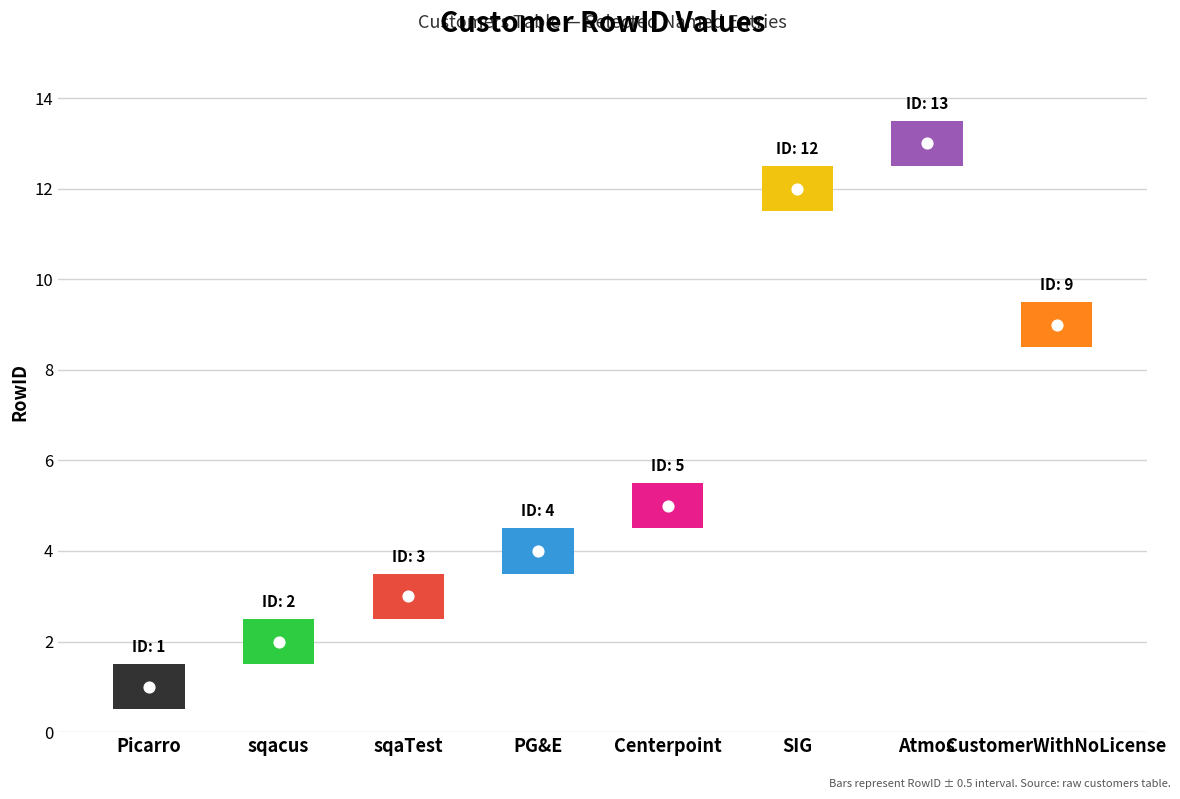

Approximately how many times larger is the value at Picarro compared to SIG?

0.1